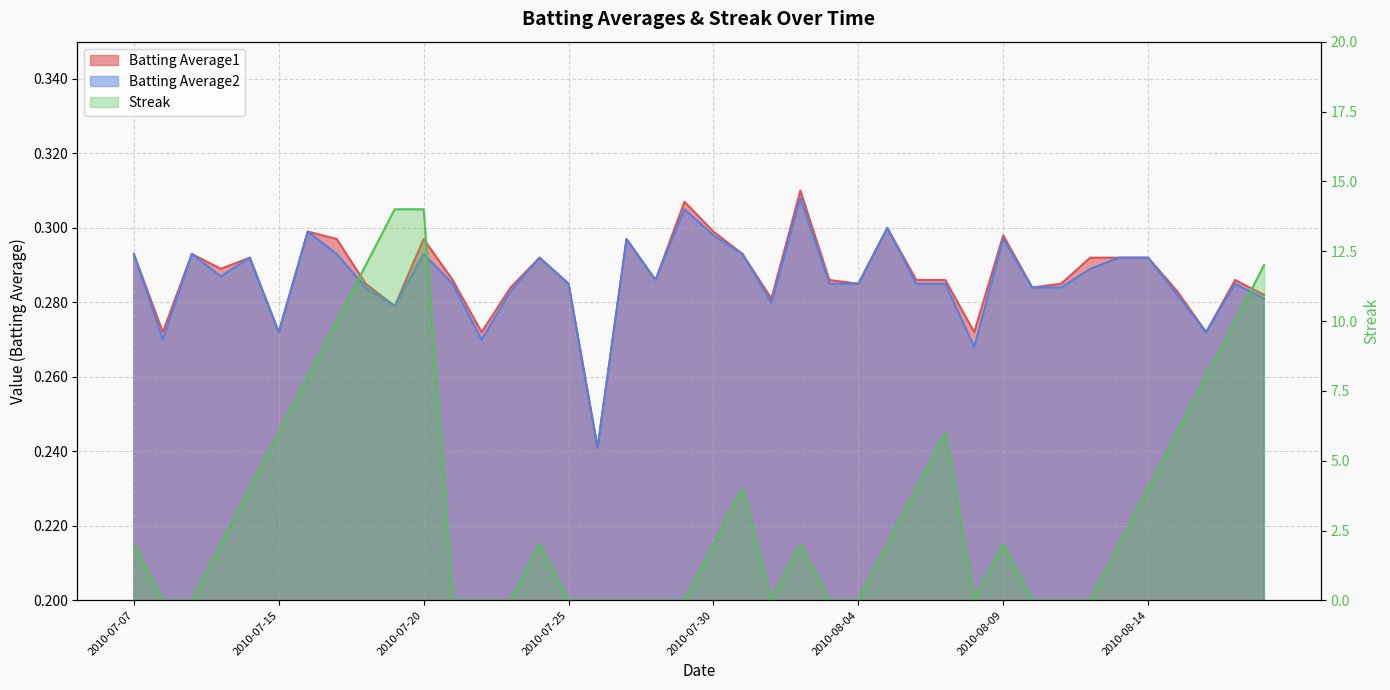

True or false: Batting Average2 and Batting Average1 intersect in this chart.

False